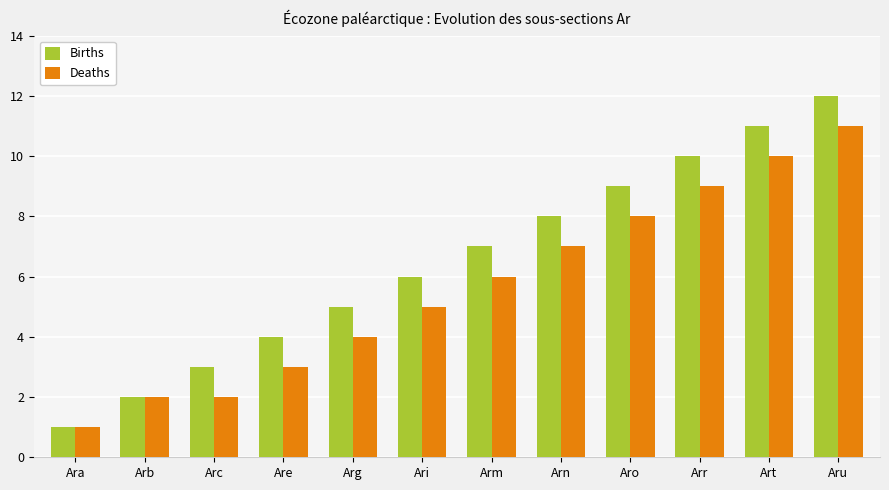

Reading right to left, extract all data points from this chart.

Births: Aru=12	Art=11	Arr=10	Aro=9	Arn=8	Arm=7	Ari=6	Arg=5	Are=4	Arc=3	Arb=2	Ara=1
Deaths: Aru=11	Art=10	Arr=9	Aro=8	Arn=7	Arm=6	Ari=5	Arg=4	Are=3	Arc=2	Arb=2	Ara=1